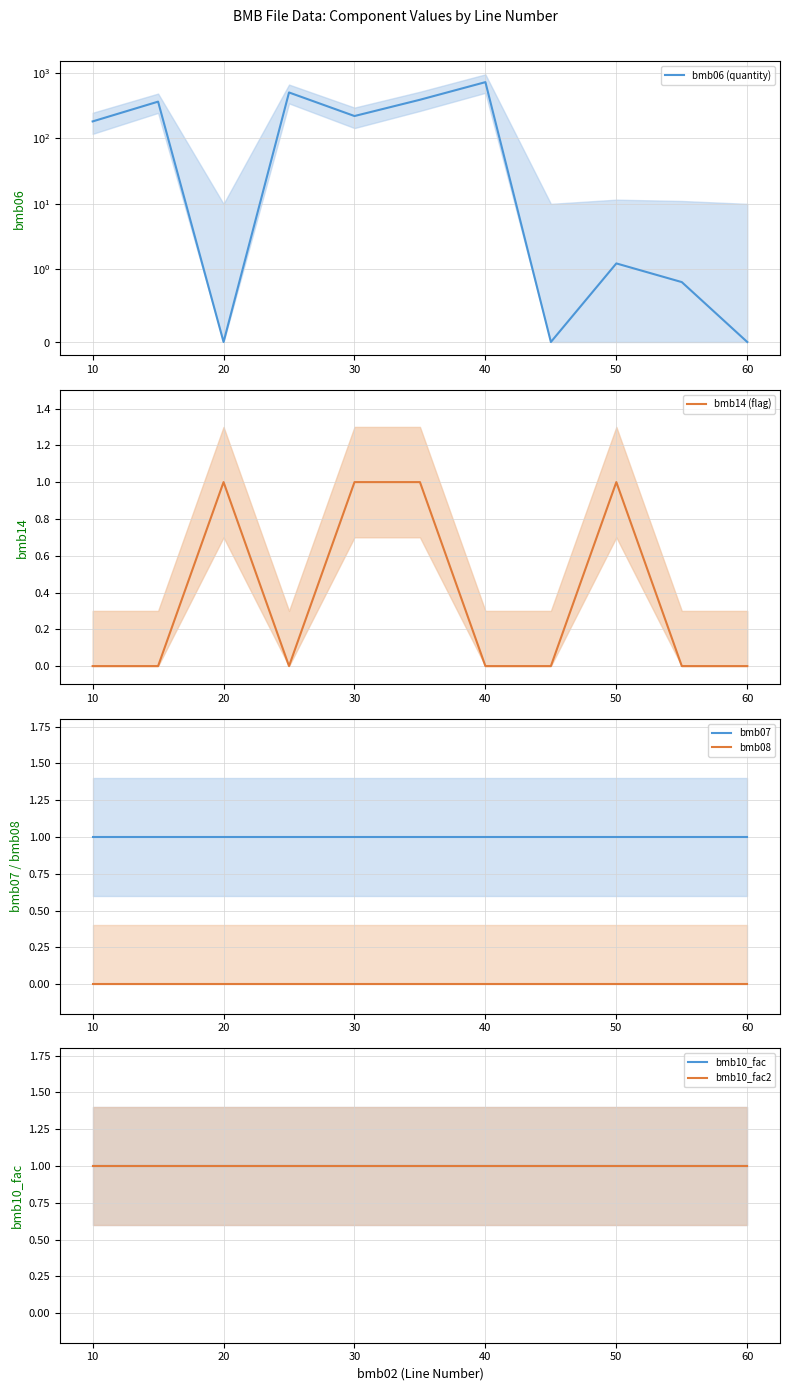

At which category does bmb06 (quantity) reach its first local valley?

20